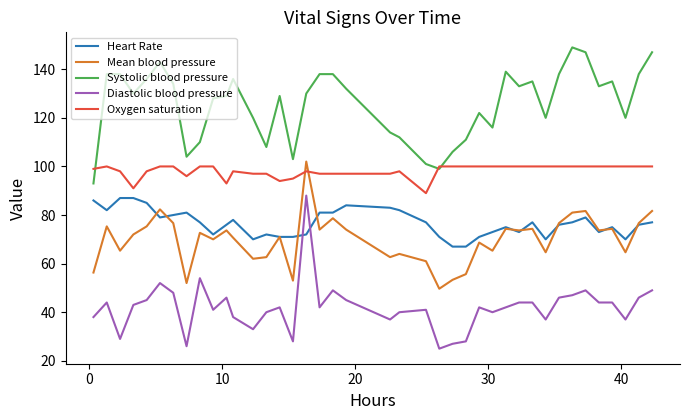

True or false: Diastolic blood pressure and Oxygen saturation cross at least once.

False